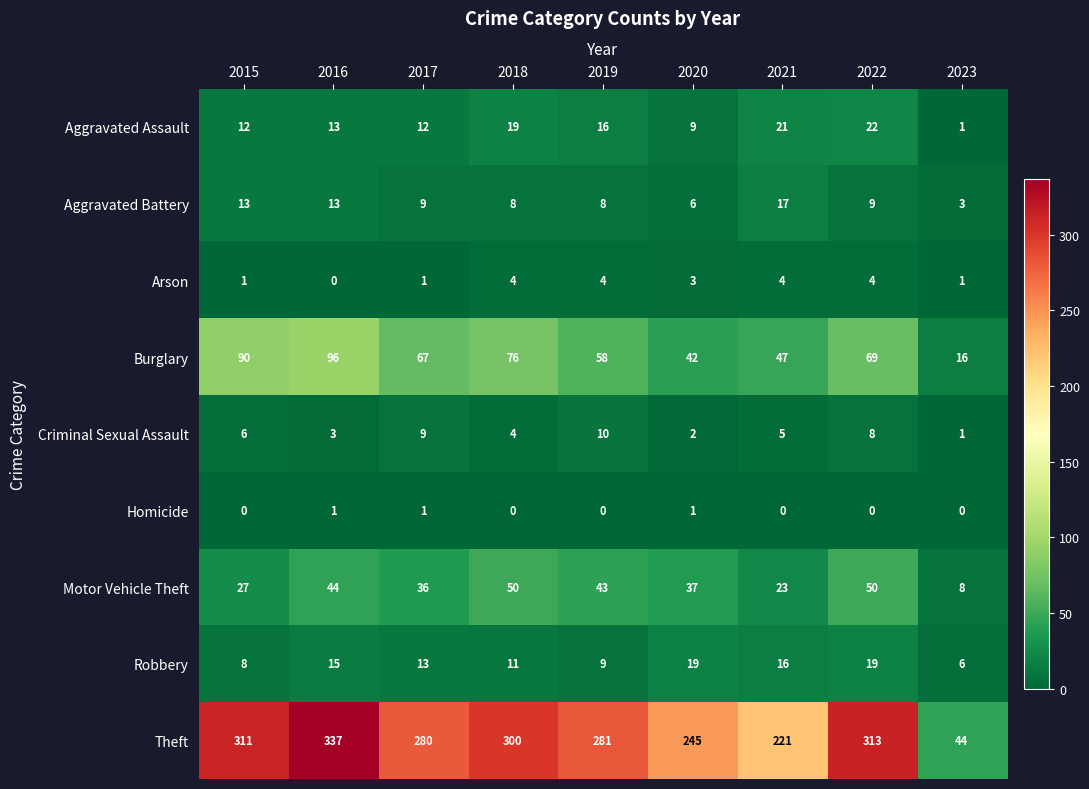

How many distinct data groups are displayed?

9